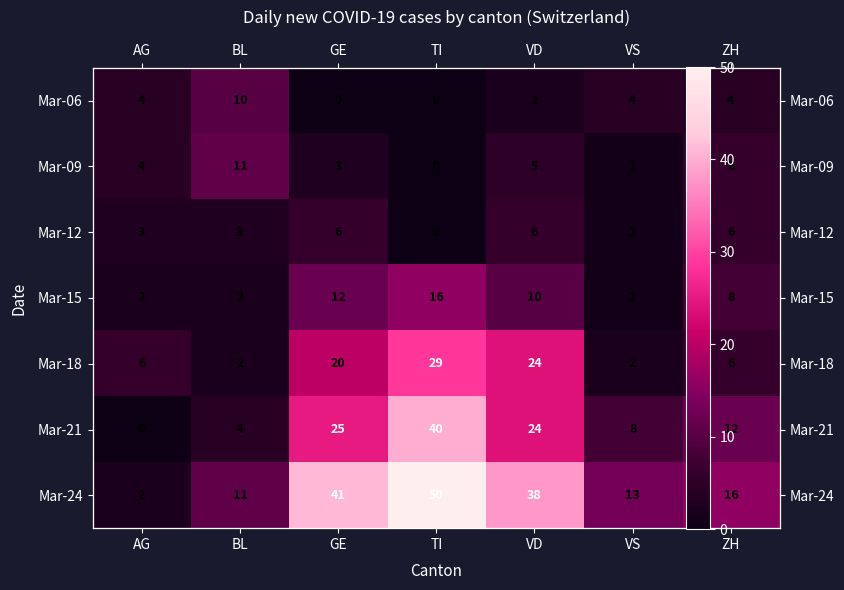

What is the spread (max minus min) of values at TI?

50